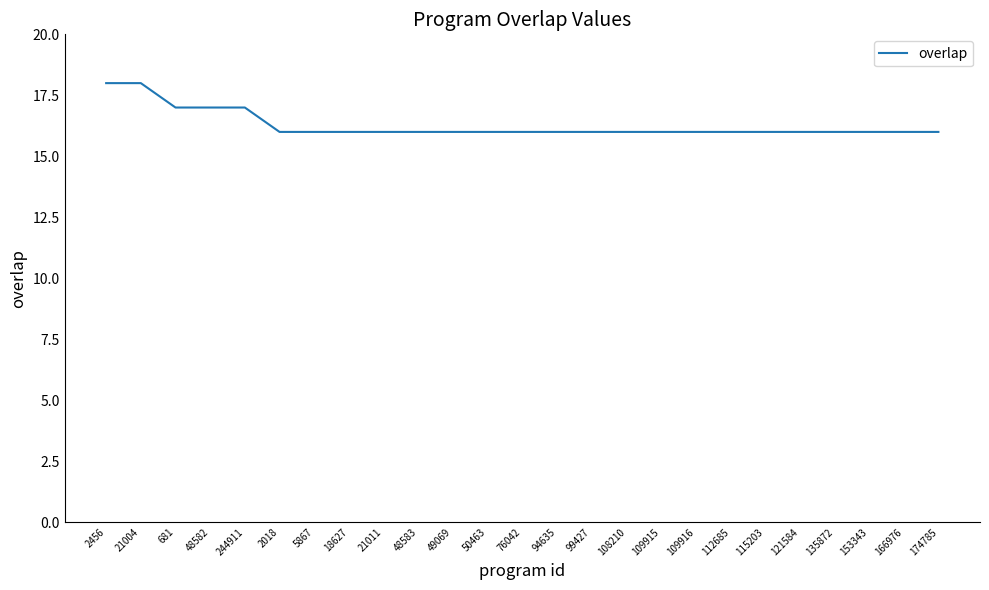

Does the chart have visible grid lines?

No